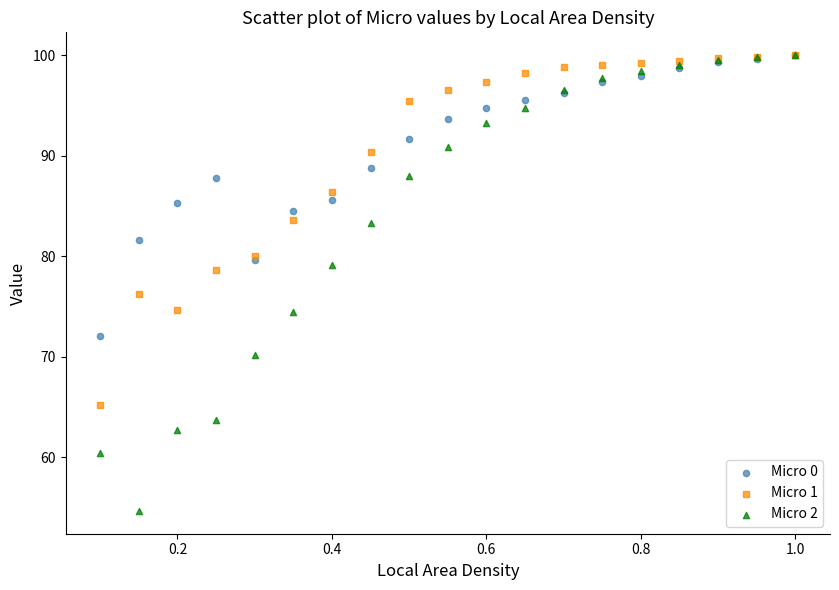

In the Micro 2 series, what Y value is closest to 77?

79.1